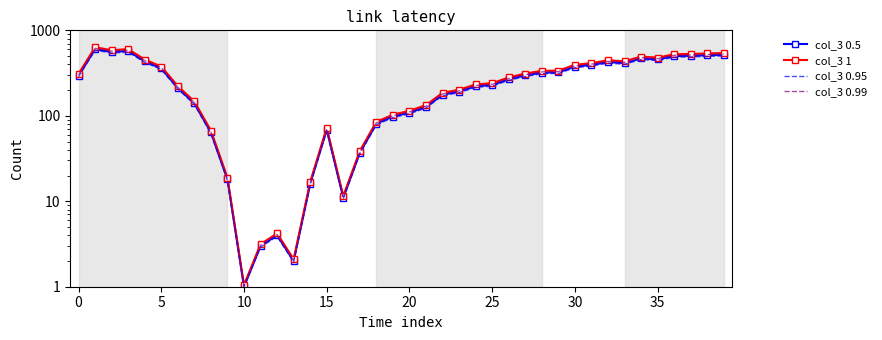

How many lines are shown in the chart?

4